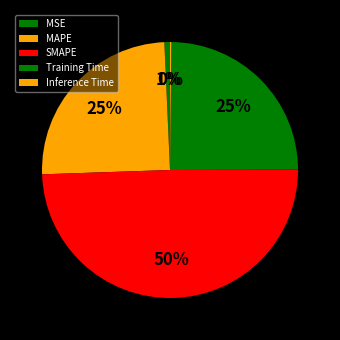

What percentage is the MAPE slice, to the nearest percent?

25%